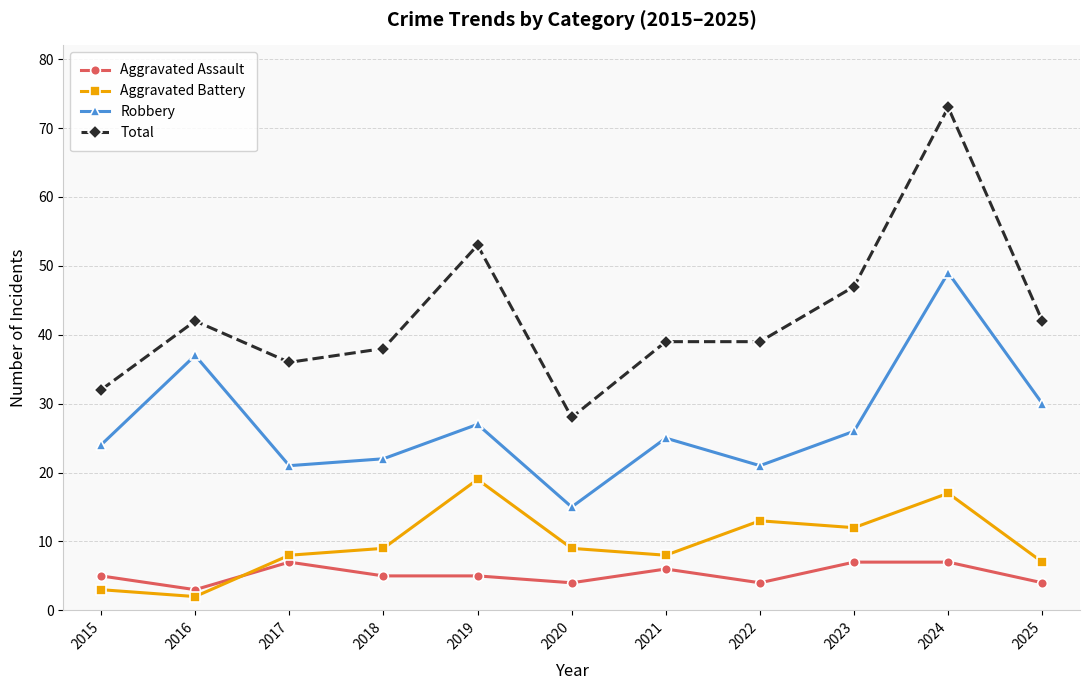

What is the spread (max minus min) of values at 2022?

35